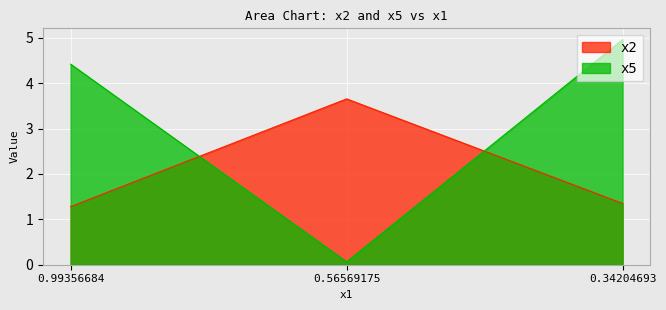

Is the value of x5 at 0.56569175 greater than the value of x2 at 0.99356684?

No